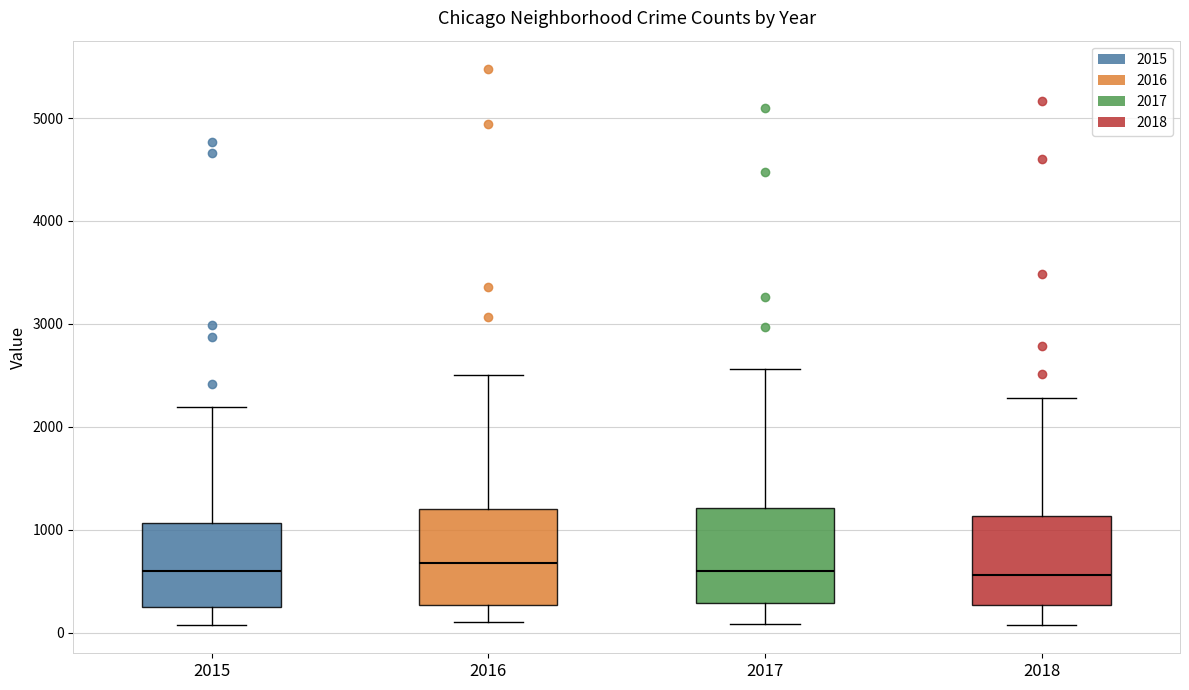

Where does the upper whisker of the box at x = 2015 end on the y-axis? The values are not printed on the chart, so give them approximately, as read against the axis.

2200